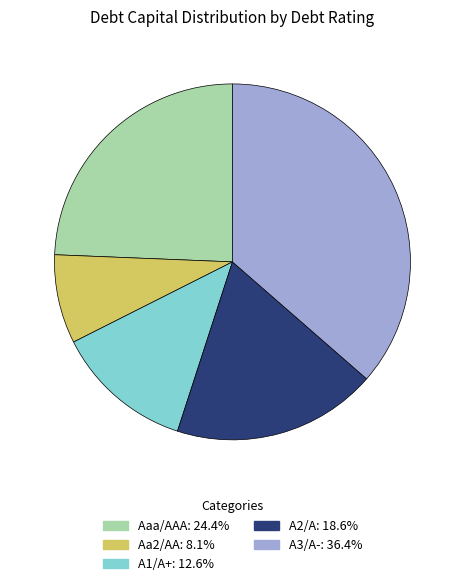

Combined, do Aaa/AAA and Aa2/AA account for over 50%?

No